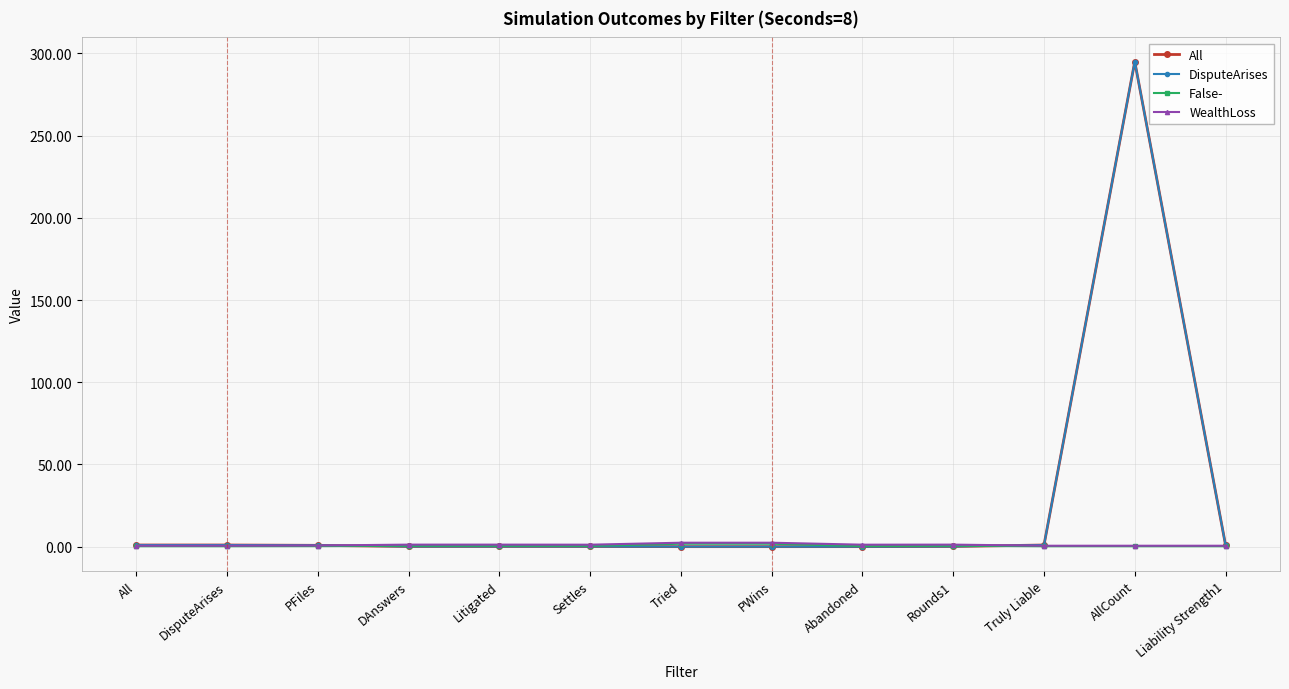

At how many categories does at least one series exceed 187?

1